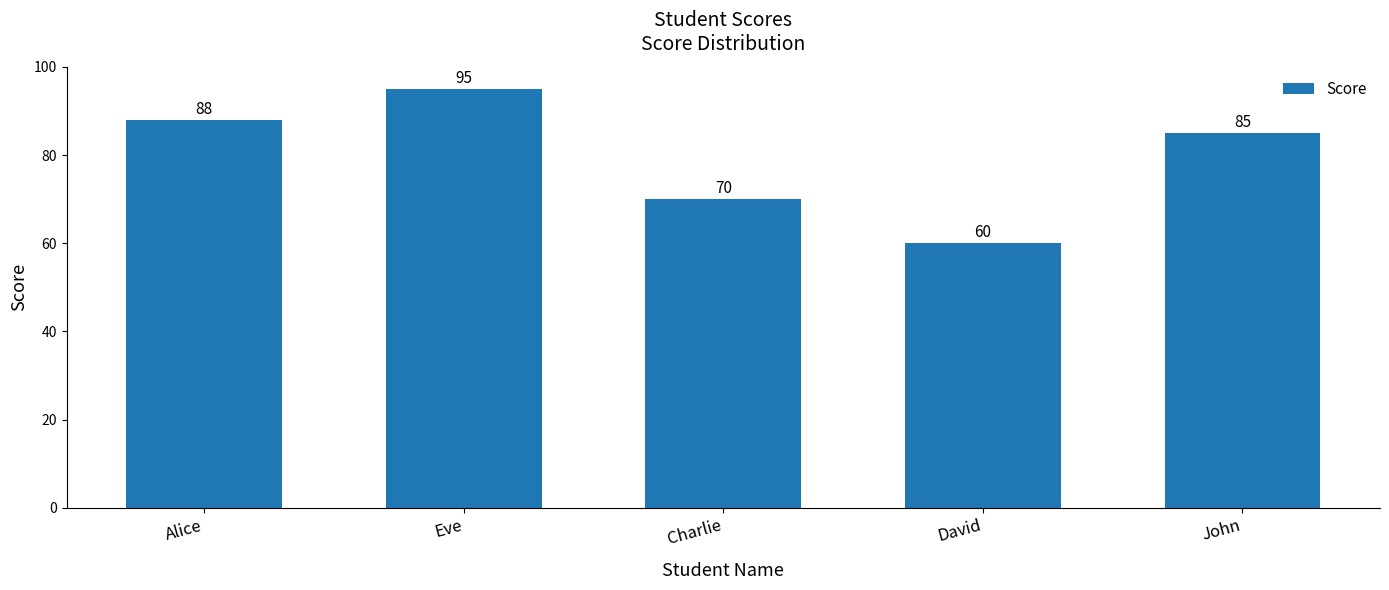

Which category has the lowest value across all series?

David